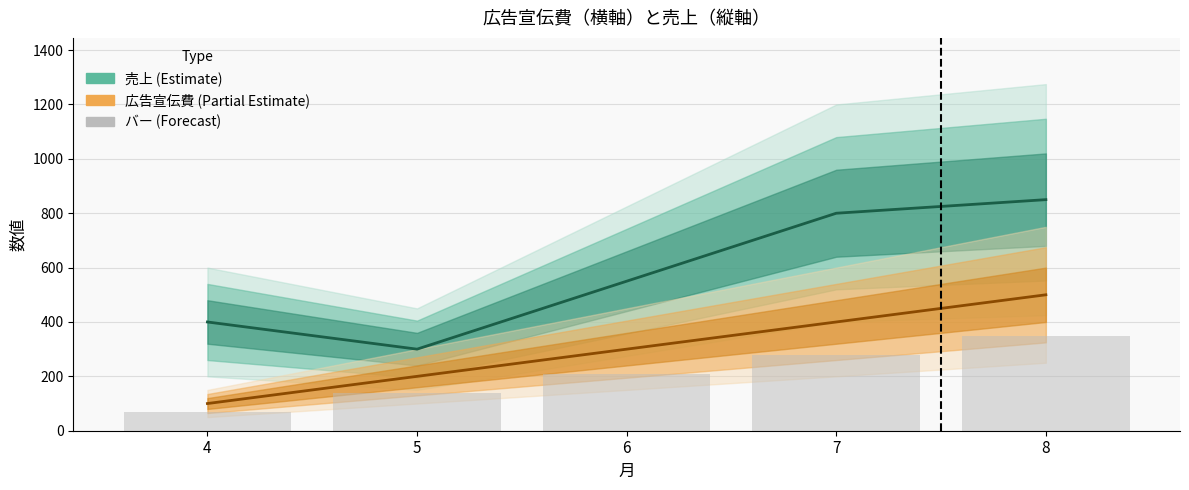

What is the value of the バー bar at the 5th from the left?

350